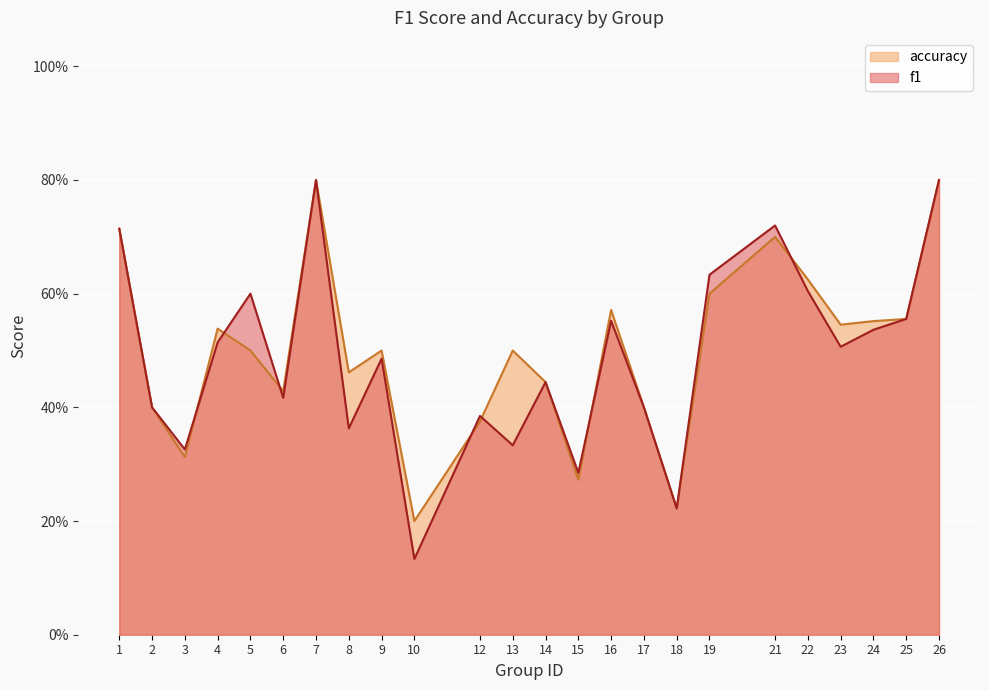

What is the value of the f1 point at the 12th from the left?

0.3